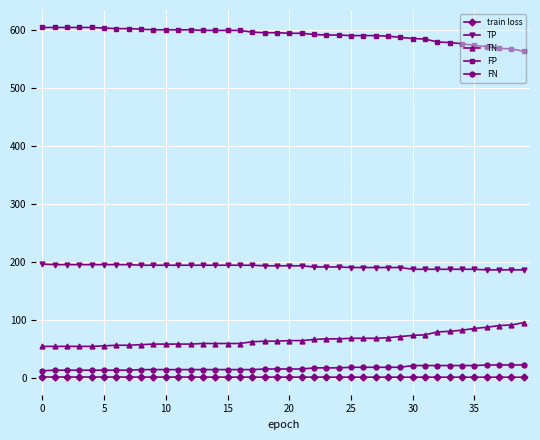

What is the value of the FP point at the 4th from the left?

604.0